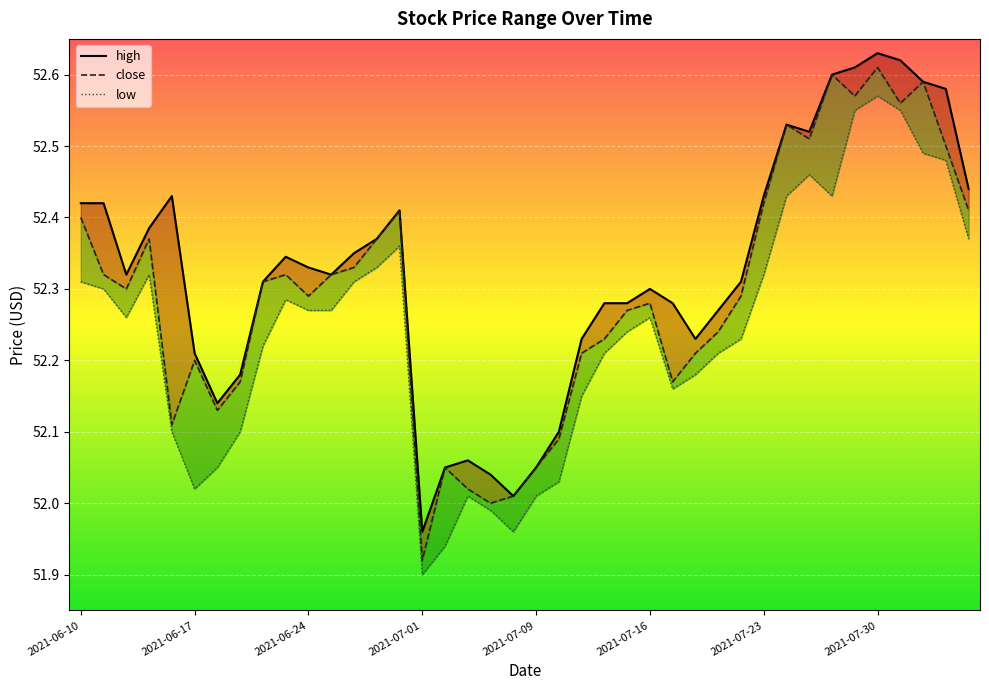

What is the difference between the close values at 2021-07-15 and 2021-08-04?

0.2